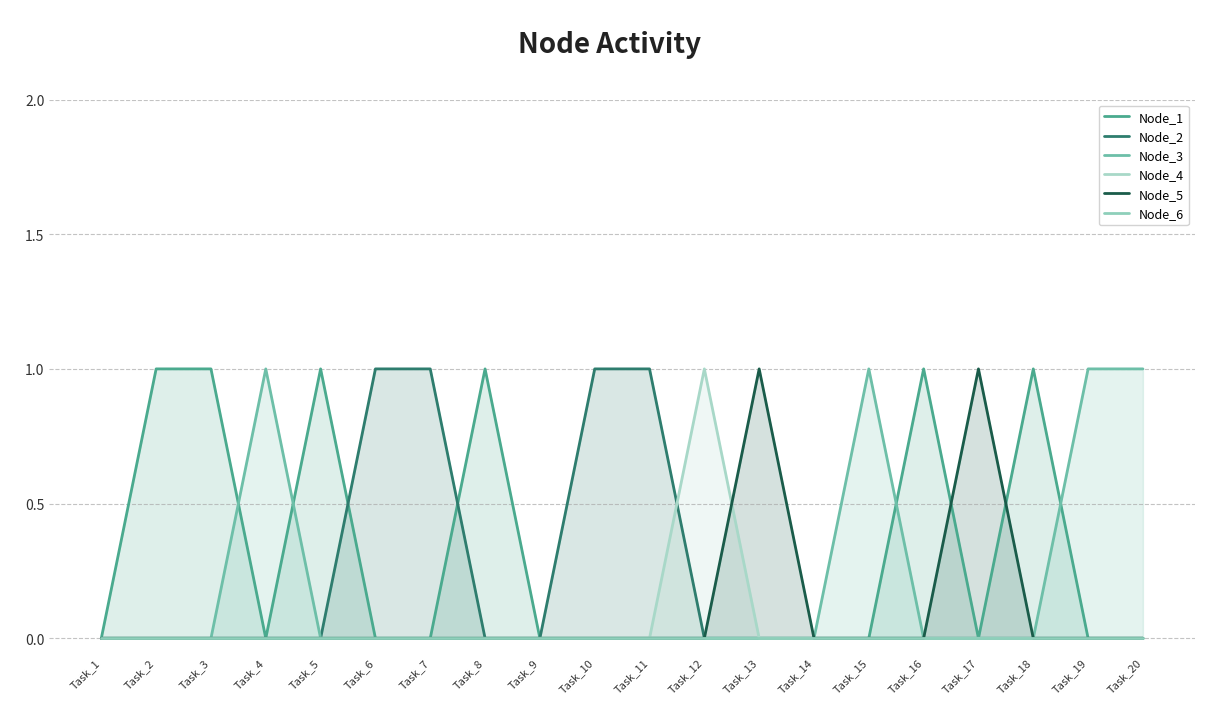

At which category does the chart reach its minimum across all series?

Task_1